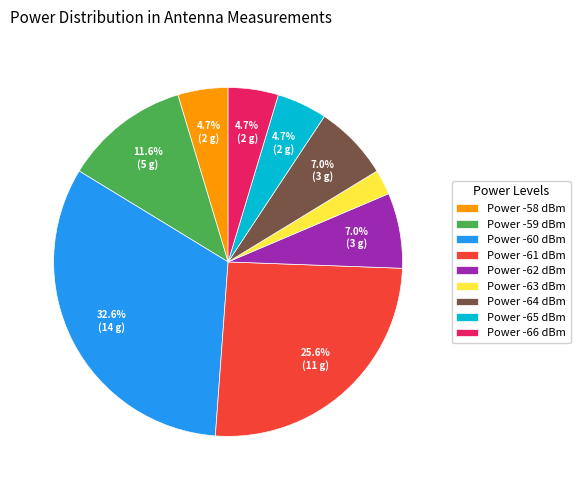

Which has a higher value, Power -63 dBm or Power -58 dBm?

Power -58 dBm